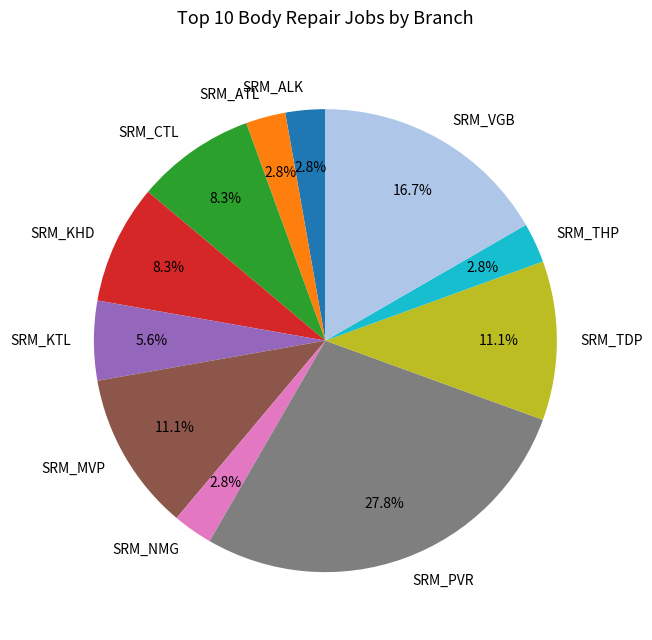

The SRM_MVP slice represents 11% of the pie. True or false?

True